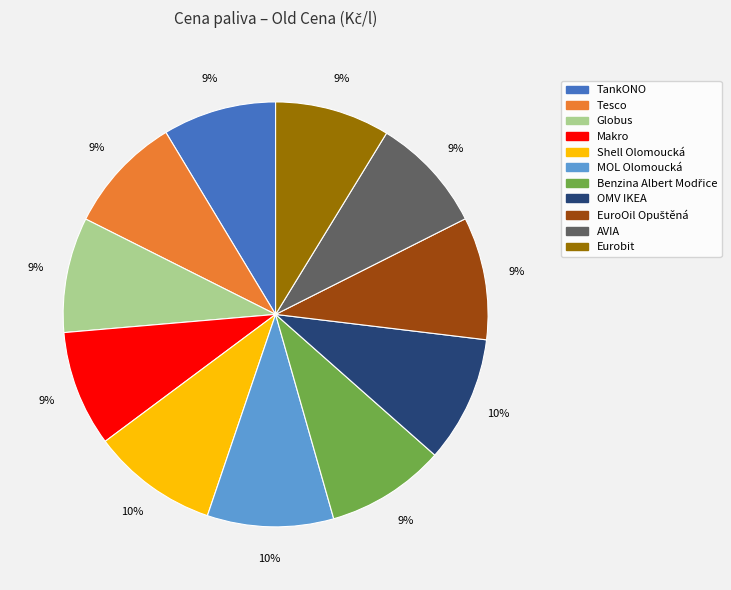

The OMV IKEA slice represents 10% of the pie. True or false?

True